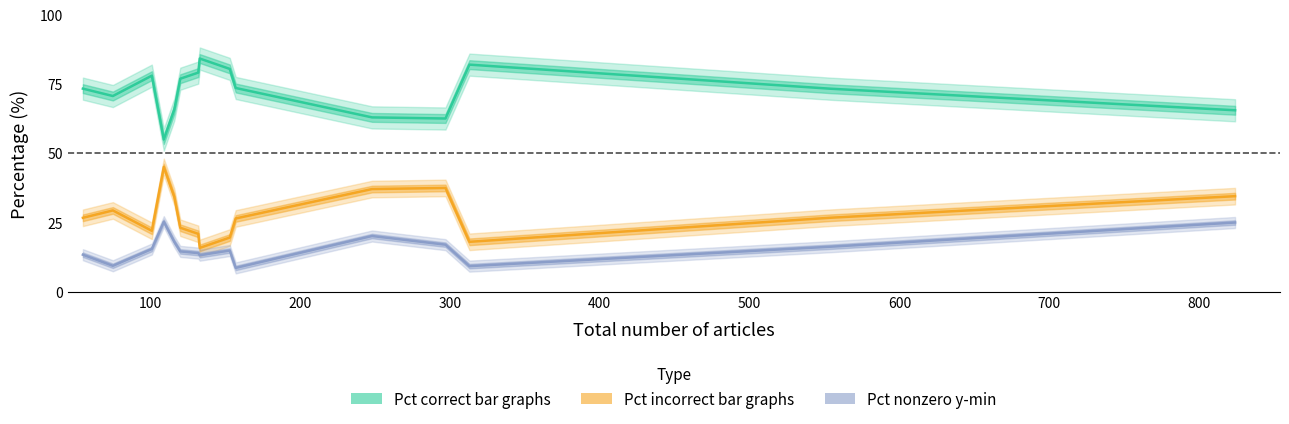

List the series in order of their peak value, highest first.

Pct correct bar graphs, Pct incorrect bar graphs, Pct nonzero y-min